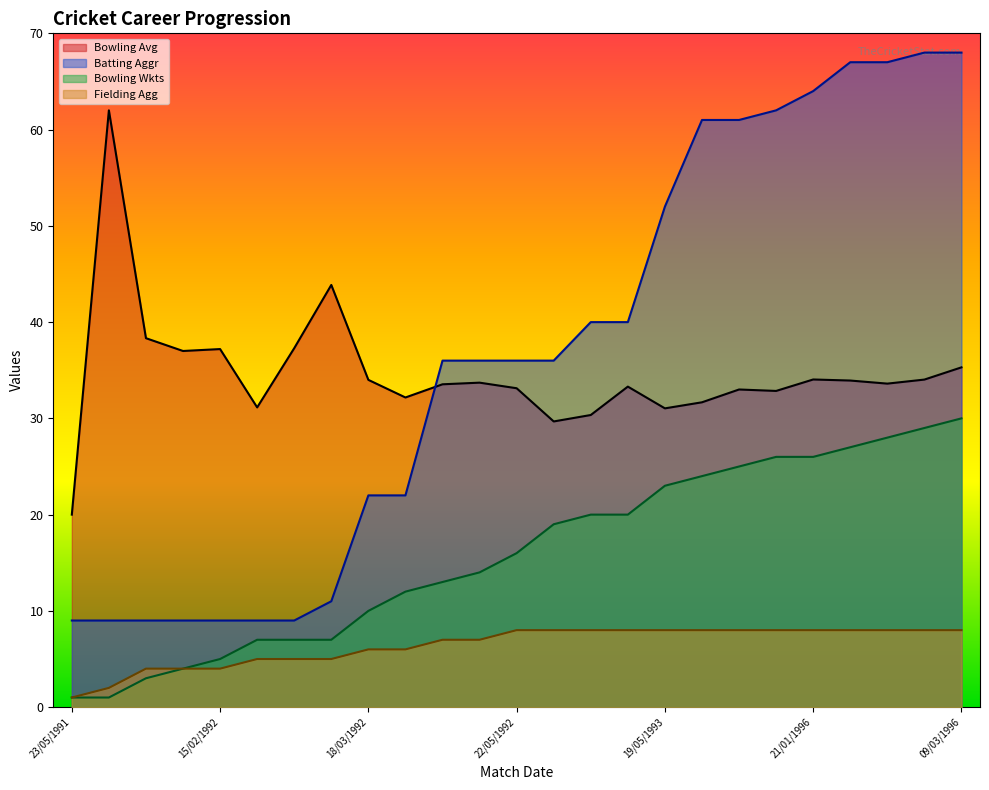

Reading left to right, transcribe all the data shown in this chart.

Bowling Avg: 20.0	62.0	38.3	37.0	37.2	31.1	37.3	43.9	34.0	32.2	33.5	33.7	33.1	29.7	30.4	33.3	31.0	31.7	33.0	32.9	34.0	33.9	33.6	34.0	35.3
Bowling Wkts: 1.0	1.0	3.0	4.0	5.0	7.0	7.0	7.0	10.0	12.0	13.0	14.0	16.0	19.0	20.0	20.0	23.0	24.0	25.0	26.0	26.0	27.0	28.0	29.0	30.0
Batting Aggr: 9.0	9.0	9.0	9.0	9.0	9.0	9.0	11.0	22.0	22.0	36.0	36.0	36.0	36.0	40.0	40.0	52.0	61.0	61.0	62.0	64.0	67.0	67.0	68.0	68.0
Fielding Agg: 1.0	2.0	4.0	4.0	4.0	5.0	5.0	5.0	6.0	6.0	7.0	7.0	8.0	8.0	8.0	8.0	8.0	8.0	8.0	8.0	8.0	8.0	8.0	8.0	8.0